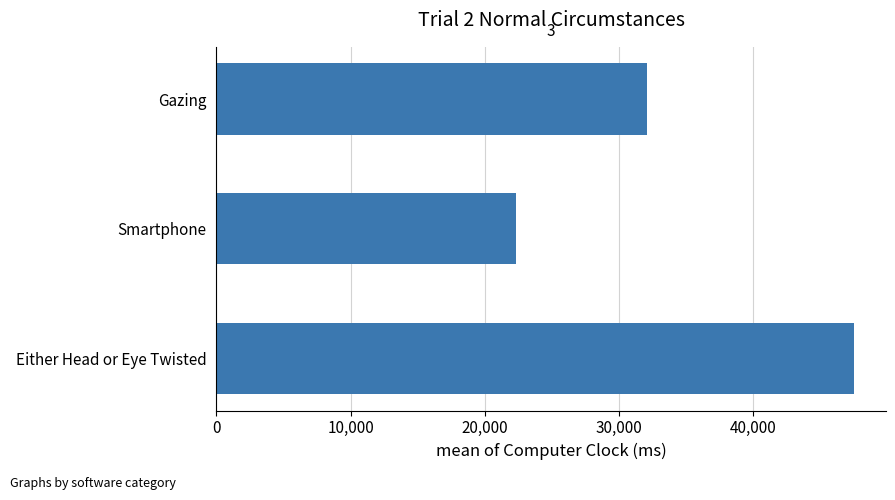

What is the label of the 2nd bar from the top?

Smartphone